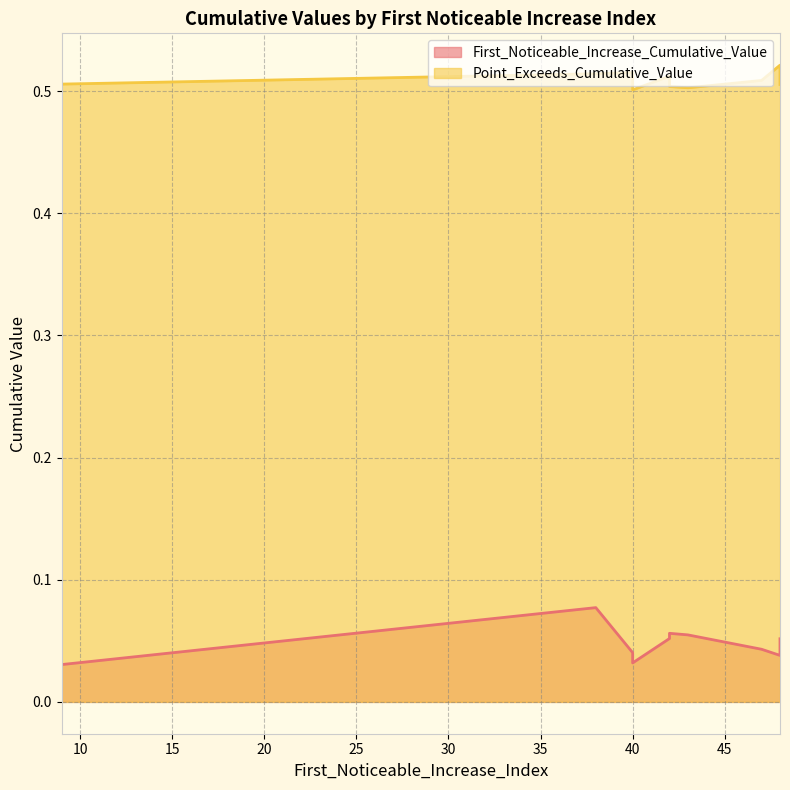

What is the sum of all First_Noticeable_Increase_Cumulative_Value values?

0.5